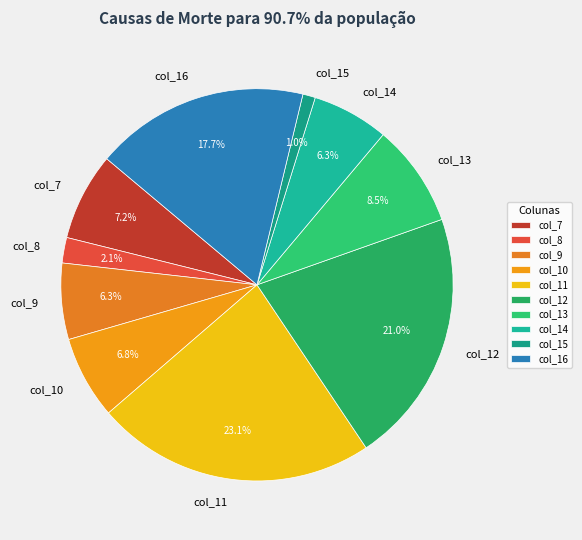

What percentage do col_8 and col_14 together represent?

8.4%